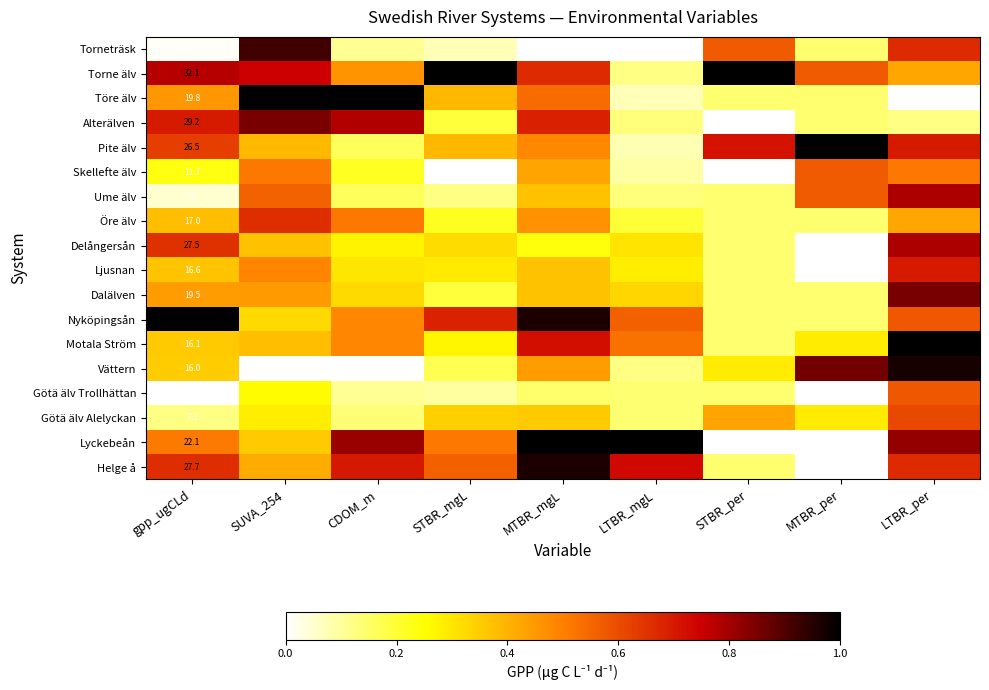

Rank the series at MTBR_mgL from lowest to highest value.

Torneträsk, Götä älv Trollhättan, Delångersån, Götä älv Alelyckan, Ume älv, Ljusnan, Dalälven, Skellefte älv, Vättern, Öre älv, Pite älv, Töre älv, Torne älv, Alterälven, Motala Ström, Nyköpingsån, Helge å, Lyckebeån